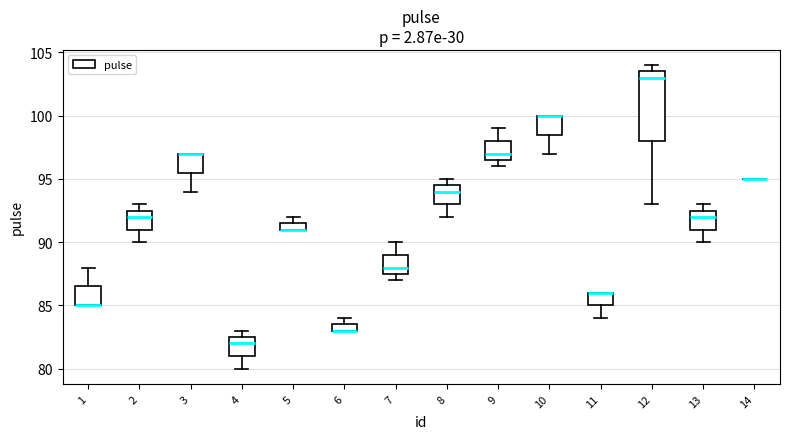

Where is the lower edge of the box at x = 10 on the y-axis? The values are not printed on the chart, so give them approximately, as read against the axis.

98.5